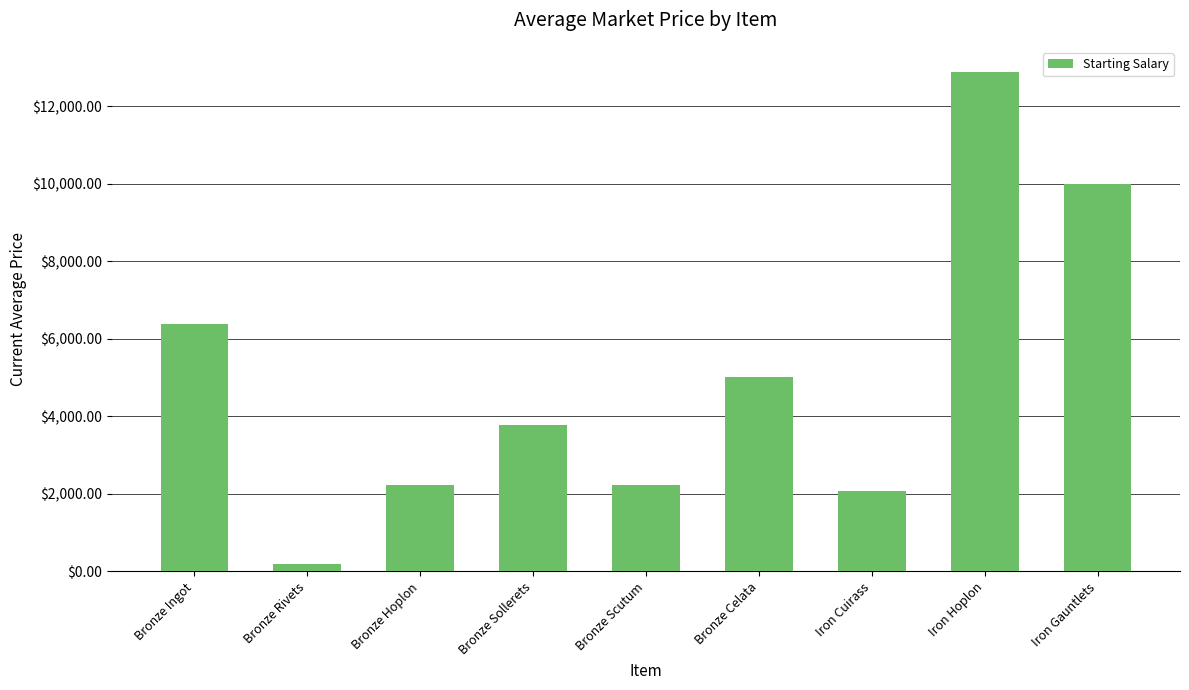

What is the difference between the values at Iron Gauntlets and Iron Hoplon?

2889.7